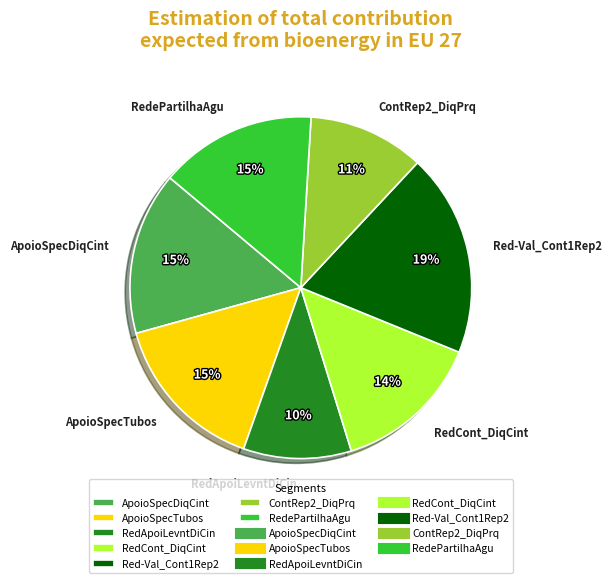

Is it true that RedePartilhaAgu is 22% of the pie?

False